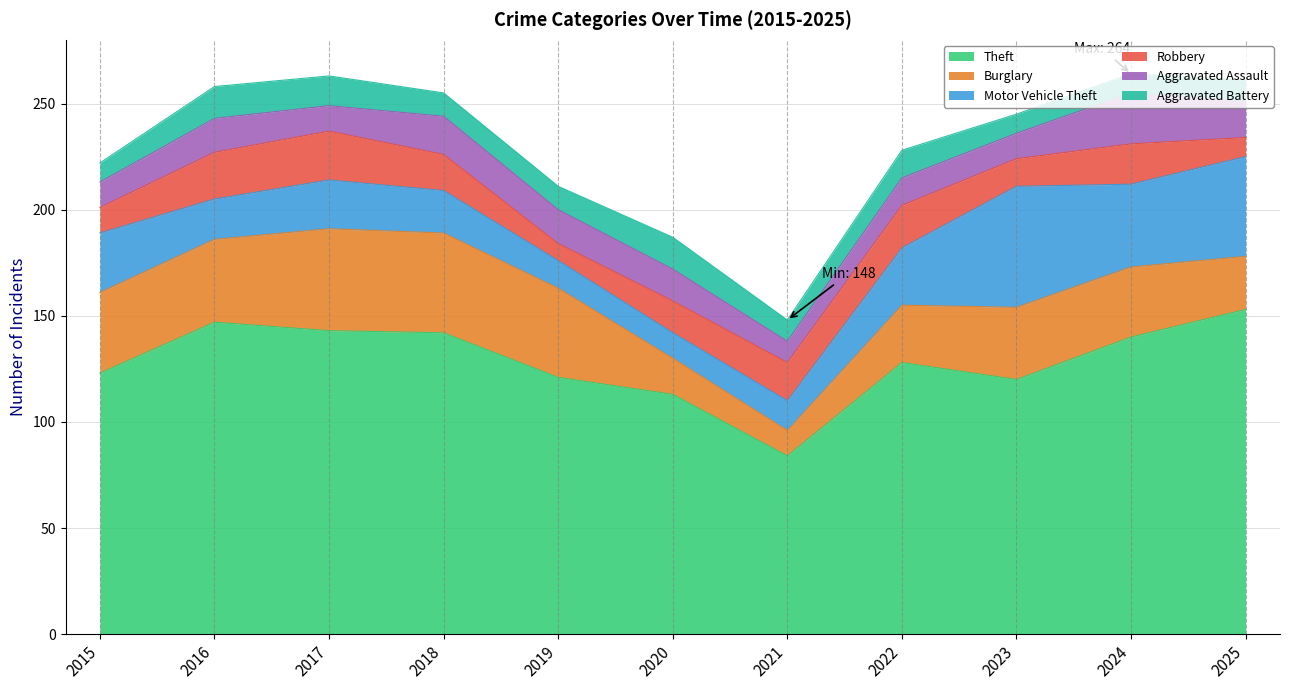

Does the chart have visible grid lines?

Yes